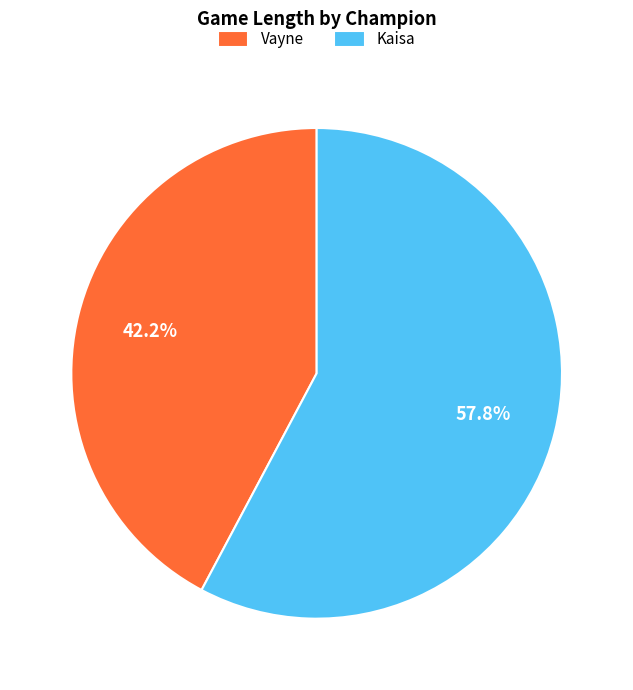

How many segments does this pie chart have?

2